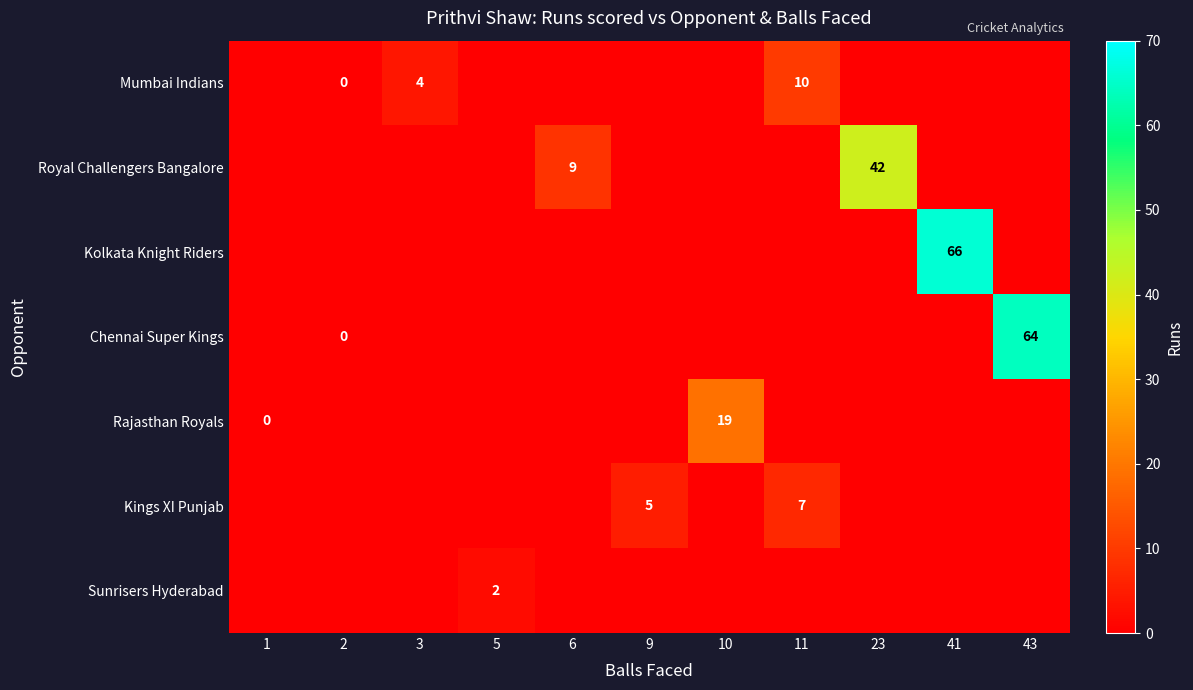

The Kings XI Punjab series shows 3 at 9. True or false?

False